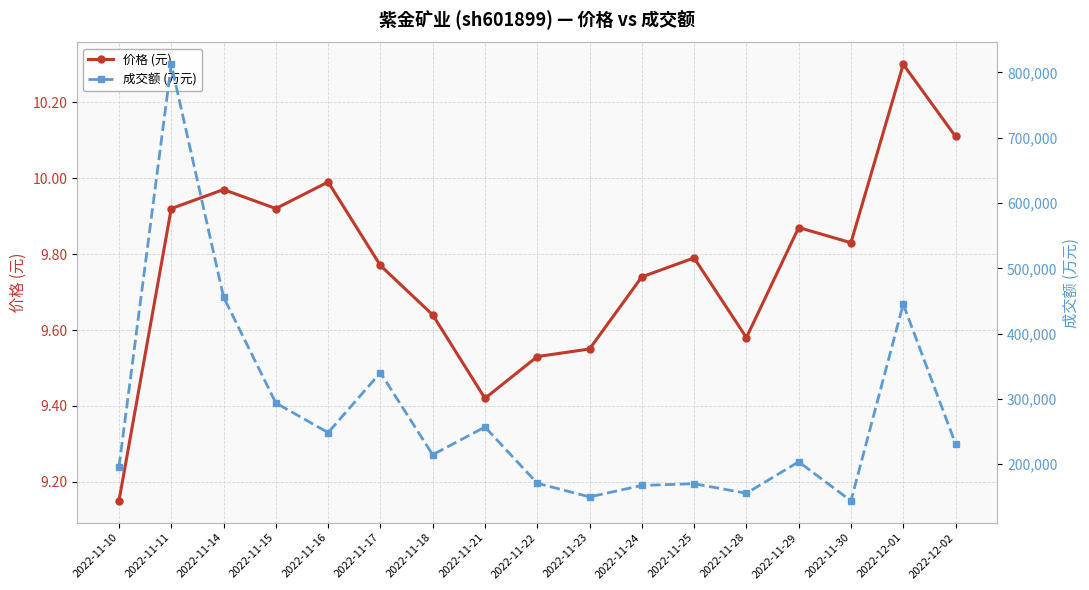

What is the label of the 11th point from the left?

2022-11-24